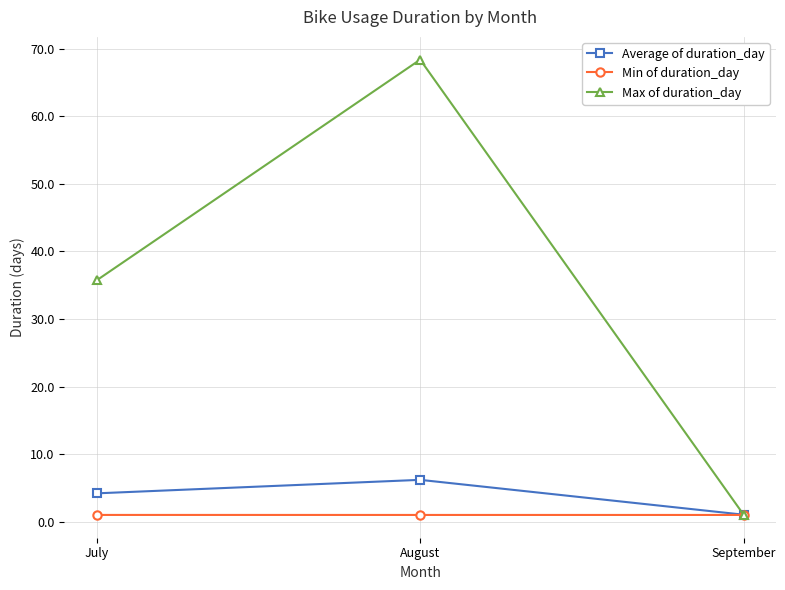

The Average of duration_day series shows 7.2 at July. True or false?

False